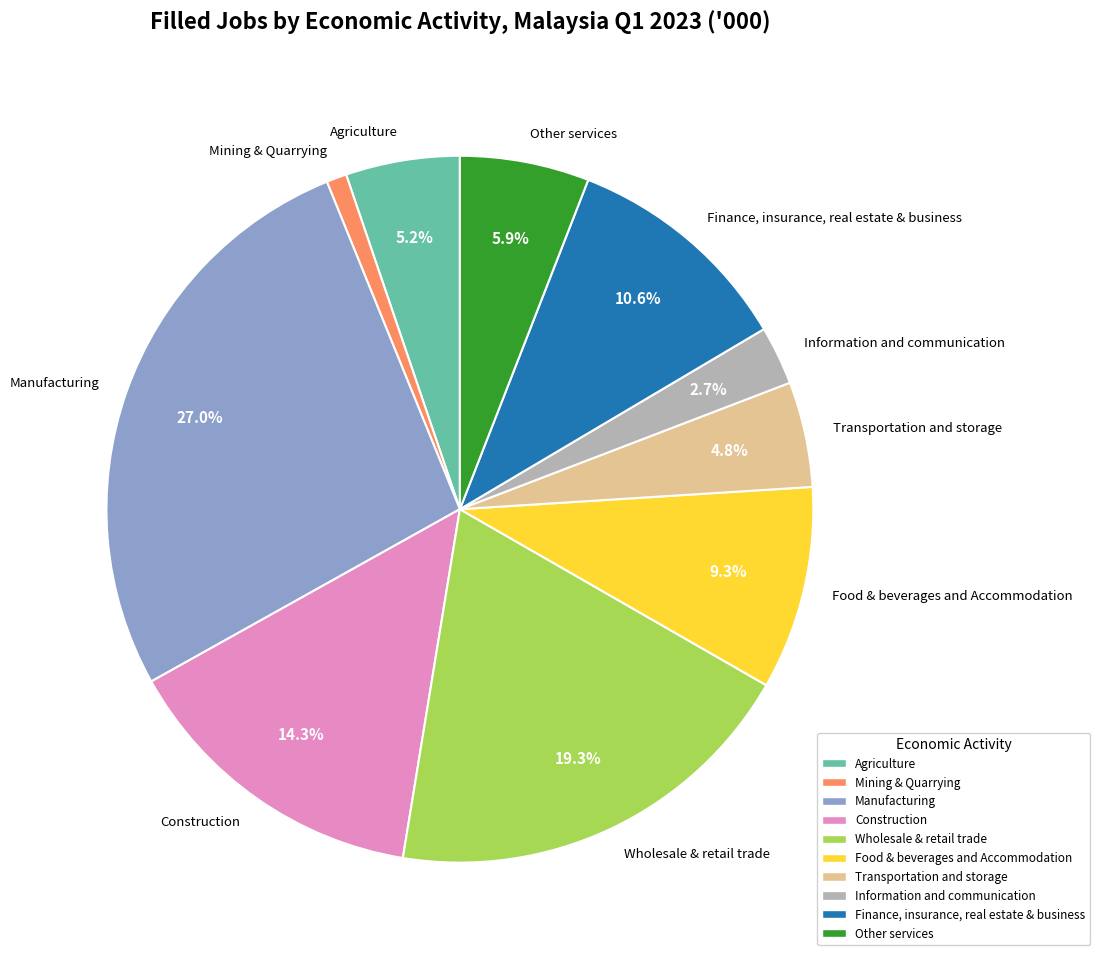

Does Information and communication account for over 50% of the chart?

No